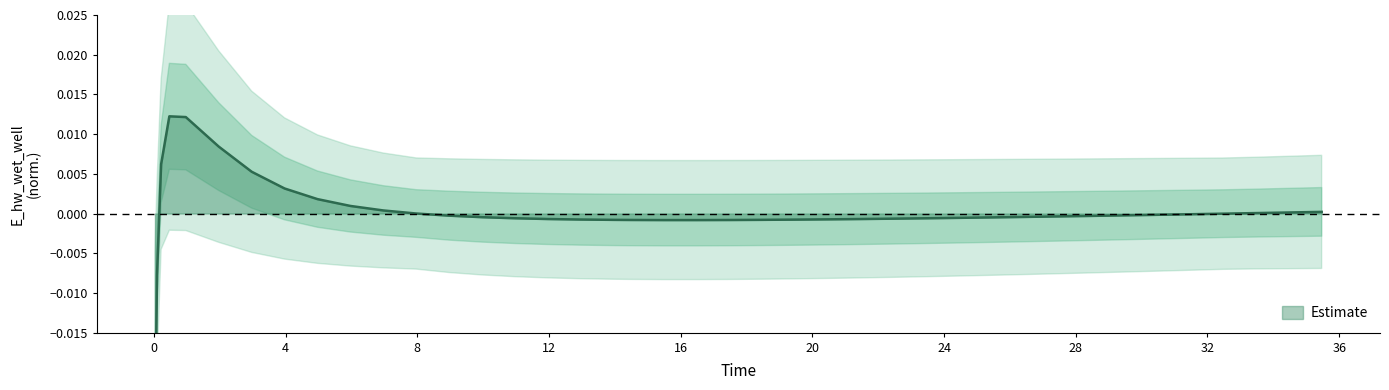

Does the chart display data point markers on the line(s)?

No